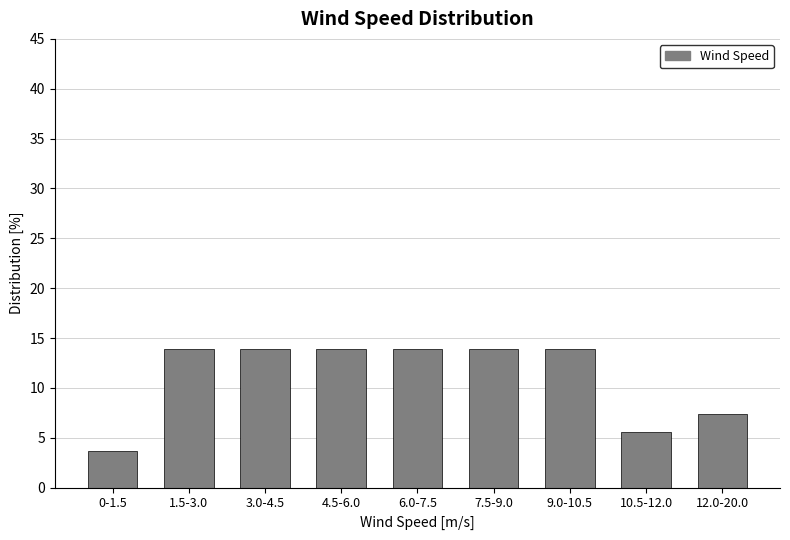

Reading left to right, list all the values displayed in this chart.

3.7	13.9	13.9	13.9	13.9	13.9	13.9	5.6	7.4